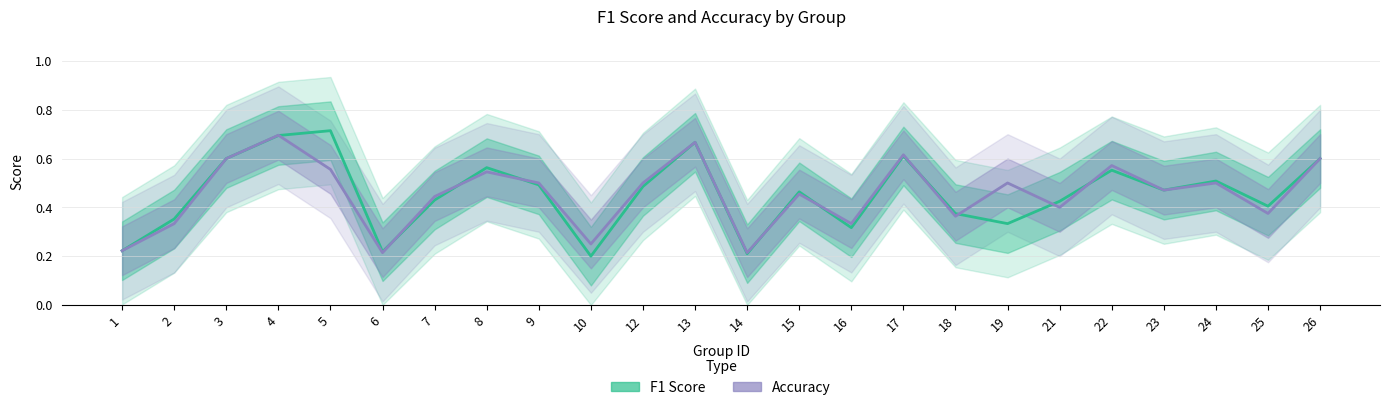

The value of Accuracy at 9 is 0.8. True or false?

False